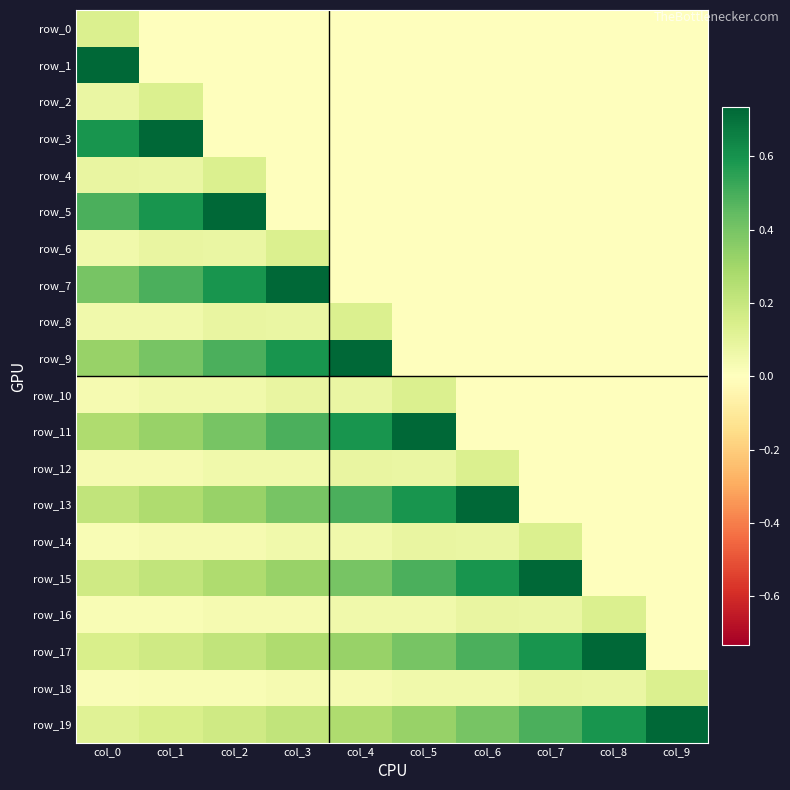

Is the value of row_16 at col_5 greater than the value of row_2 at col_3?

Yes